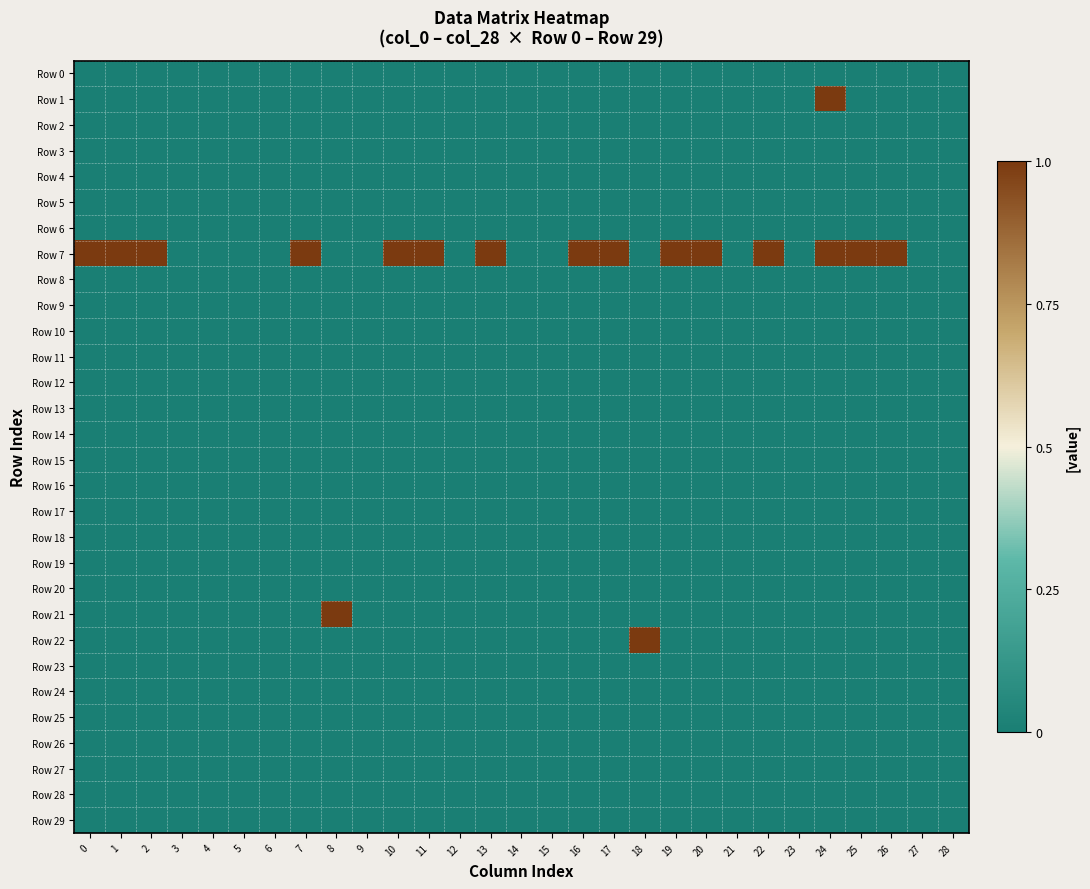

Reading right to left, extract all data points from this chart.

Row 0: 28=0	27=0	26=0	25=0	24=0	23=0	22=0	21=0	20=0	19=0	18=0	17=0	16=0	15=0	14=0	13=0	12=0	11=0	10=0	9=0	8=0	7=0	6=0	5=0	4=0	3=0	2=0	1=0	0=0
Row 1: 28=0	27=0	26=0	25=0	24=1	23=0	22=0	21=0	20=0	19=0	18=0	17=0	16=0	15=0	14=0	13=0	12=0	11=0	10=0	9=0	8=0	7=0	6=0	5=0	4=0	3=0	2=0	1=0	0=0
Row 2: 28=0	27=0	26=0	25=0	24=0	23=0	22=0	21=0	20=0	19=0	18=0	17=0	16=0	15=0	14=0	13=0	12=0	11=0	10=0	9=0	8=0	7=0	6=0	5=0	4=0	3=0	2=0	1=0	0=0
Row 3: 28=0	27=0	26=0	25=0	24=0	23=0	22=0	21=0	20=0	19=0	18=0	17=0	16=0	15=0	14=0	13=0	12=0	11=0	10=0	9=0	8=0	7=0	6=0	5=0	4=0	3=0	2=0	1=0	0=0
Row 4: 28=0	27=0	26=0	25=0	24=0	23=0	22=0	21=0	20=0	19=0	18=0	17=0	16=0	15=0	14=0	13=0	12=0	11=0	10=0	9=0	8=0	7=0	6=0	5=0	4=0	3=0	2=0	1=0	0=0
Row 5: 28=0	27=0	26=0	25=0	24=0	23=0	22=0	21=0	20=0	19=0	18=0	17=0	16=0	15=0	14=0	13=0	12=0	11=0	10=0	9=0	8=0	7=0	6=0	5=0	4=0	3=0	2=0	1=0	0=0
Row 6: 28=0	27=0	26=0	25=0	24=0	23=0	22=0	21=0	20=0	19=0	18=0	17=0	16=0	15=0	14=0	13=0	12=0	11=0	10=0	9=0	8=0	7=0	6=0	5=0	4=0	3=0	2=0	1=0	0=0
Row 7: 28=0	27=0	26=1	25=1	24=1	23=0	22=1	21=0	20=1	19=1	18=0	17=1	16=1	15=0	14=0	13=1	12=0	11=1	10=1	9=0	8=0	7=1	6=0	5=0	4=0	3=0	2=1	1=1	0=1
Row 8: 28=0	27=0	26=0	25=0	24=0	23=0	22=0	21=0	20=0	19=0	18=0	17=0	16=0	15=0	14=0	13=0	12=0	11=0	10=0	9=0	8=0	7=0	6=0	5=0	4=0	3=0	2=0	1=0	0=0
Row 9: 28=0	27=0	26=0	25=0	24=0	23=0	22=0	21=0	20=0	19=0	18=0	17=0	16=0	15=0	14=0	13=0	12=0	11=0	10=0	9=0	8=0	7=0	6=0	5=0	4=0	3=0	2=0	1=0	0=0
Row 10: 28=0	27=0	26=0	25=0	24=0	23=0	22=0	21=0	20=0	19=0	18=0	17=0	16=0	15=0	14=0	13=0	12=0	11=0	10=0	9=0	8=0	7=0	6=0	5=0	4=0	3=0	2=0	1=0	0=0
Row 11: 28=0	27=0	26=0	25=0	24=0	23=0	22=0	21=0	20=0	19=0	18=0	17=0	16=0	15=0	14=0	13=0	12=0	11=0	10=0	9=0	8=0	7=0	6=0	5=0	4=0	3=0	2=0	1=0	0=0
Row 12: 28=0	27=0	26=0	25=0	24=0	23=0	22=0	21=0	20=0	19=0	18=0	17=0	16=0	15=0	14=0	13=0	12=0	11=0	10=0	9=0	8=0	7=0	6=0	5=0	4=0	3=0	2=0	1=0	0=0
Row 13: 28=0	27=0	26=0	25=0	24=0	23=0	22=0	21=0	20=0	19=0	18=0	17=0	16=0	15=0	14=0	13=0	12=0	11=0	10=0	9=0	8=0	7=0	6=0	5=0	4=0	3=0	2=0	1=0	0=0
Row 14: 28=0	27=0	26=0	25=0	24=0	23=0	22=0	21=0	20=0	19=0	18=0	17=0	16=0	15=0	14=0	13=0	12=0	11=0	10=0	9=0	8=0	7=0	6=0	5=0	4=0	3=0	2=0	1=0	0=0
Row 15: 28=0	27=0	26=0	25=0	24=0	23=0	22=0	21=0	20=0	19=0	18=0	17=0	16=0	15=0	14=0	13=0	12=0	11=0	10=0	9=0	8=0	7=0	6=0	5=0	4=0	3=0	2=0	1=0	0=0
Row 16: 28=0	27=0	26=0	25=0	24=0	23=0	22=0	21=0	20=0	19=0	18=0	17=0	16=0	15=0	14=0	13=0	12=0	11=0	10=0	9=0	8=0	7=0	6=0	5=0	4=0	3=0	2=0	1=0	0=0
Row 17: 28=0	27=0	26=0	25=0	24=0	23=0	22=0	21=0	20=0	19=0	18=0	17=0	16=0	15=0	14=0	13=0	12=0	11=0	10=0	9=0	8=0	7=0	6=0	5=0	4=0	3=0	2=0	1=0	0=0
Row 18: 28=0	27=0	26=0	25=0	24=0	23=0	22=0	21=0	20=0	19=0	18=0	17=0	16=0	15=0	14=0	13=0	12=0	11=0	10=0	9=0	8=0	7=0	6=0	5=0	4=0	3=0	2=0	1=0	0=0
Row 19: 28=0	27=0	26=0	25=0	24=0	23=0	22=0	21=0	20=0	19=0	18=0	17=0	16=0	15=0	14=0	13=0	12=0	11=0	10=0	9=0	8=0	7=0	6=0	5=0	4=0	3=0	2=0	1=0	0=0
Row 20: 28=0	27=0	26=0	25=0	24=0	23=0	22=0	21=0	20=0	19=0	18=0	17=0	16=0	15=0	14=0	13=0	12=0	11=0	10=0	9=0	8=0	7=0	6=0	5=0	4=0	3=0	2=0	1=0	0=0
Row 21: 28=0	27=0	26=0	25=0	24=0	23=0	22=0	21=0	20=0	19=0	18=0	17=0	16=0	15=0	14=0	13=0	12=0	11=0	10=0	9=0	8=1	7=0	6=0	5=0	4=0	3=0	2=0	1=0	0=0
Row 22: 28=0	27=0	26=0	25=0	24=0	23=0	22=0	21=0	20=0	19=0	18=1	17=0	16=0	15=0	14=0	13=0	12=0	11=0	10=0	9=0	8=0	7=0	6=0	5=0	4=0	3=0	2=0	1=0	0=0
Row 23: 28=0	27=0	26=0	25=0	24=0	23=0	22=0	21=0	20=0	19=0	18=0	17=0	16=0	15=0	14=0	13=0	12=0	11=0	10=0	9=0	8=0	7=0	6=0	5=0	4=0	3=0	2=0	1=0	0=0
Row 24: 28=0	27=0	26=0	25=0	24=0	23=0	22=0	21=0	20=0	19=0	18=0	17=0	16=0	15=0	14=0	13=0	12=0	11=0	10=0	9=0	8=0	7=0	6=0	5=0	4=0	3=0	2=0	1=0	0=0
Row 25: 28=0	27=0	26=0	25=0	24=0	23=0	22=0	21=0	20=0	19=0	18=0	17=0	16=0	15=0	14=0	13=0	12=0	11=0	10=0	9=0	8=0	7=0	6=0	5=0	4=0	3=0	2=0	1=0	0=0
Row 26: 28=0	27=0	26=0	25=0	24=0	23=0	22=0	21=0	20=0	19=0	18=0	17=0	16=0	15=0	14=0	13=0	12=0	11=0	10=0	9=0	8=0	7=0	6=0	5=0	4=0	3=0	2=0	1=0	0=0
Row 27: 28=0	27=0	26=0	25=0	24=0	23=0	22=0	21=0	20=0	19=0	18=0	17=0	16=0	15=0	14=0	13=0	12=0	11=0	10=0	9=0	8=0	7=0	6=0	5=0	4=0	3=0	2=0	1=0	0=0
Row 28: 28=0	27=0	26=0	25=0	24=0	23=0	22=0	21=0	20=0	19=0	18=0	17=0	16=0	15=0	14=0	13=0	12=0	11=0	10=0	9=0	8=0	7=0	6=0	5=0	4=0	3=0	2=0	1=0	0=0
Row 29: 28=0	27=0	26=0	25=0	24=0	23=0	22=0	21=0	20=0	19=0	18=0	17=0	16=0	15=0	14=0	13=0	12=0	11=0	10=0	9=0	8=0	7=0	6=0	5=0	4=0	3=0	2=0	1=0	0=0